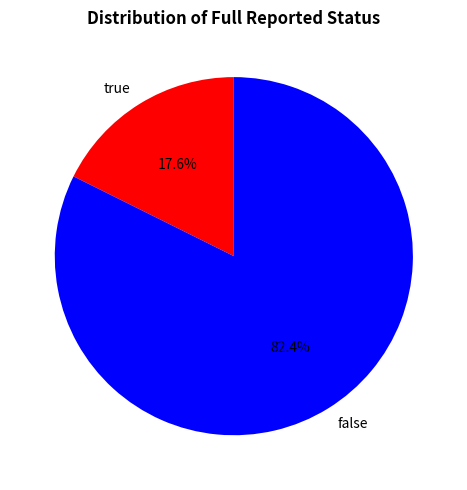

What percentage is the true slice, to the nearest percent?

18%